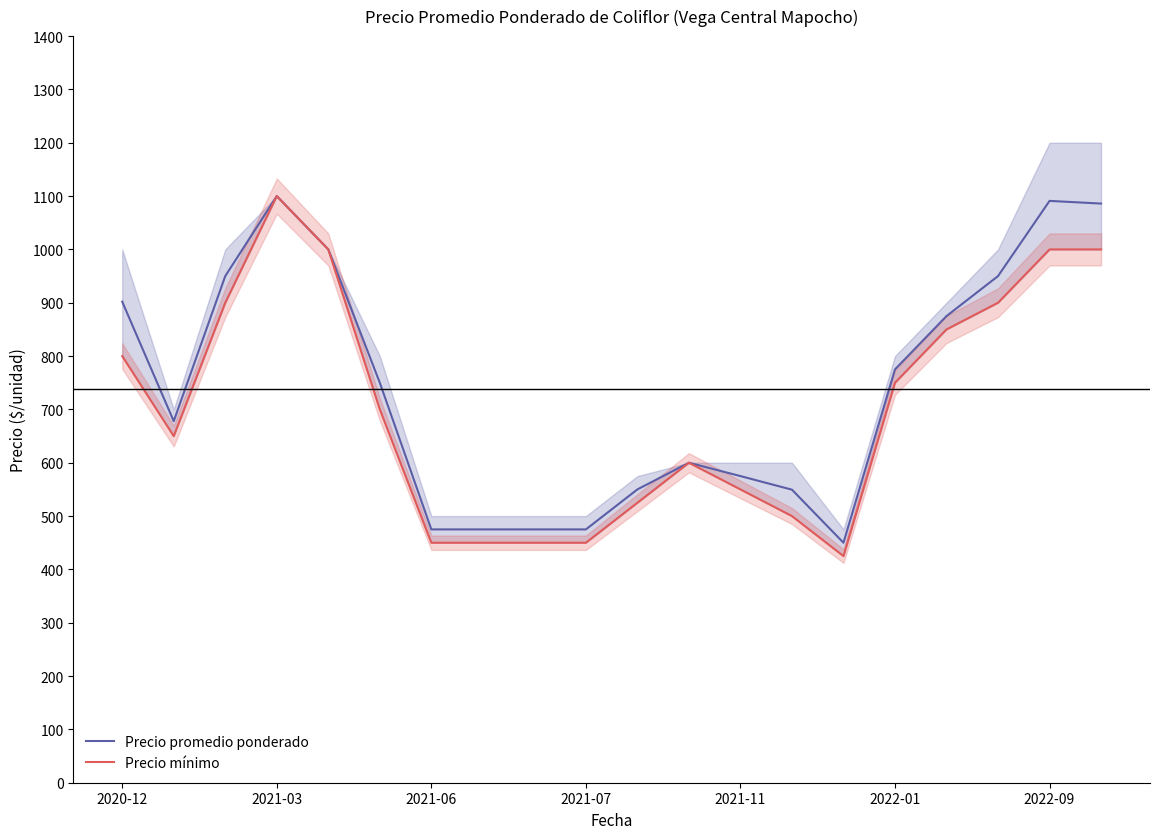

At which category does the chart reach its minimum across all series?

14